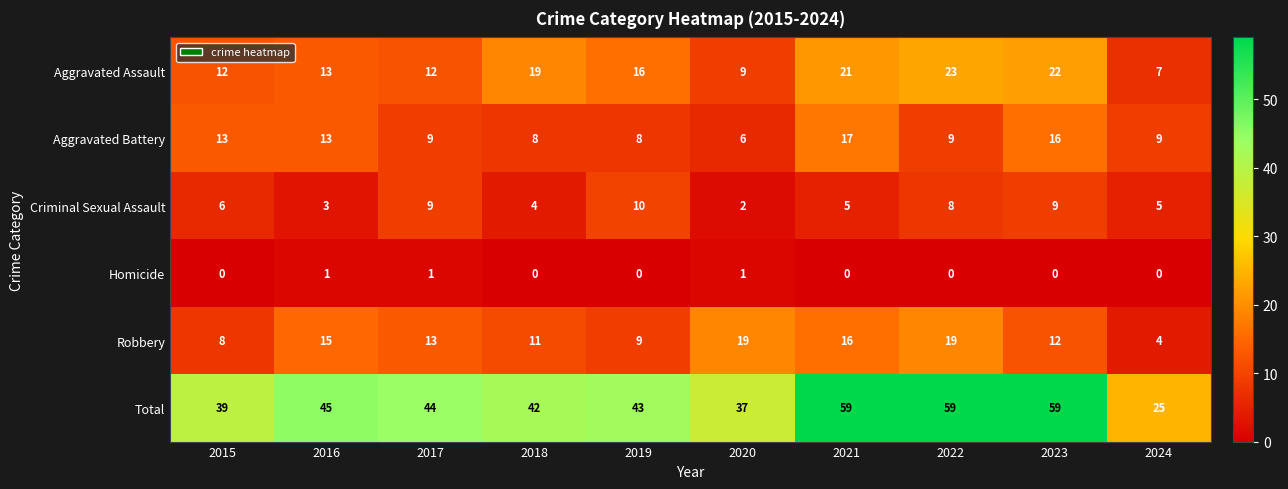

Between 2016 and 2022, which series saw the biggest shift?

Total